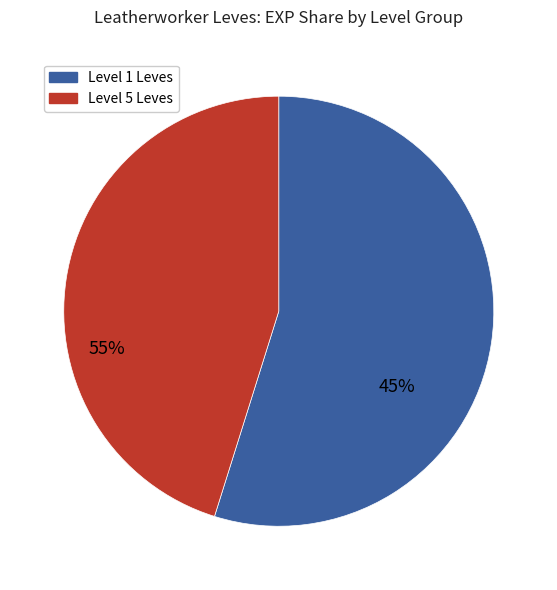

What is the smallest slice in the pie chart?

1